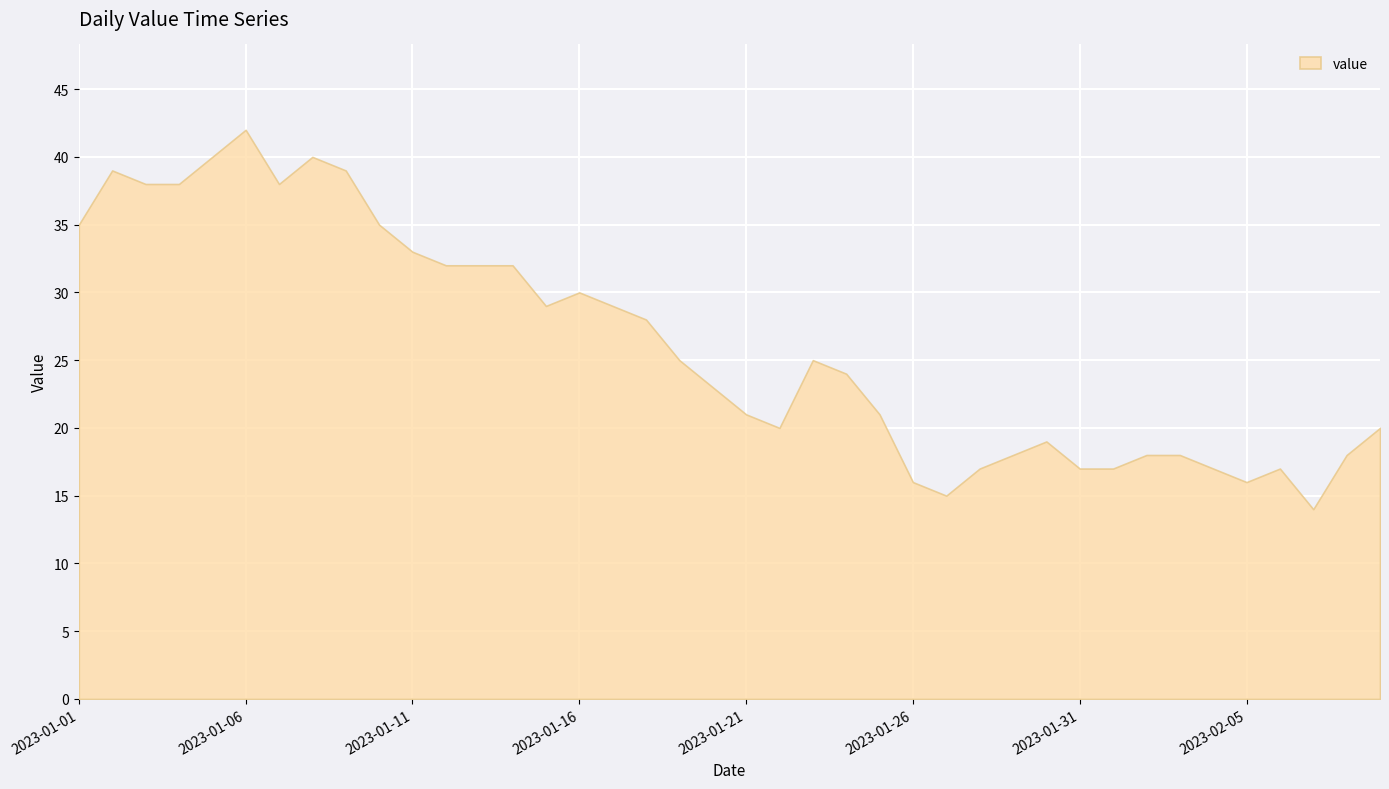

How many categories are shown in the chart?

40